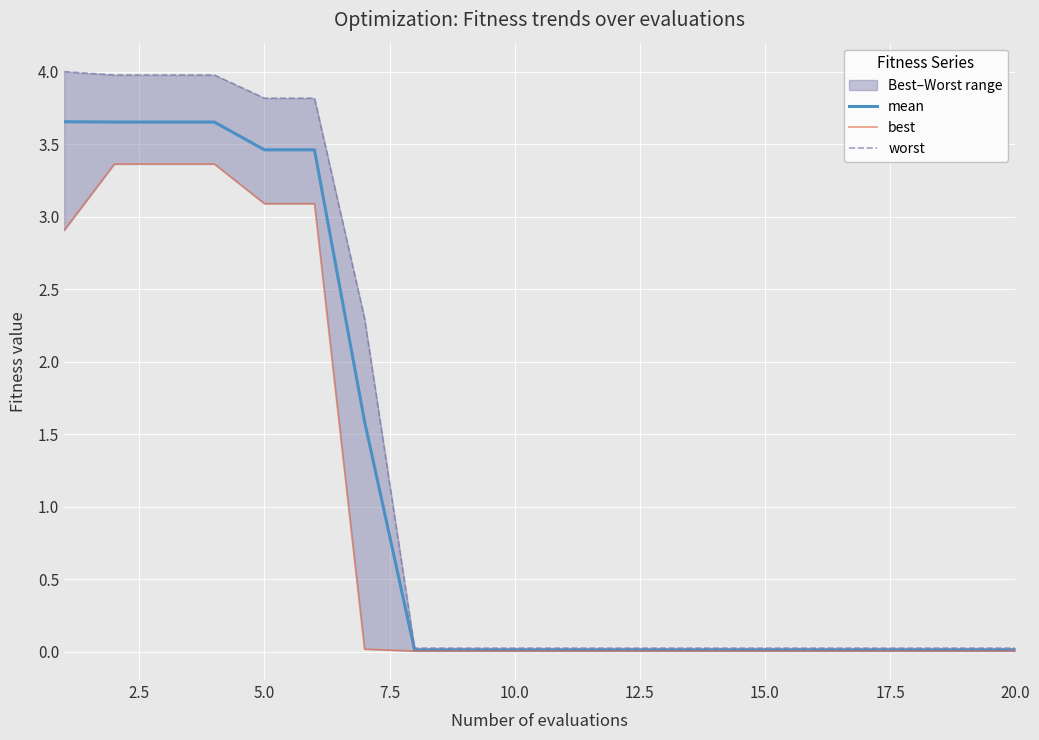

The value of mean at 15.0 is 0.0. True or false?

True